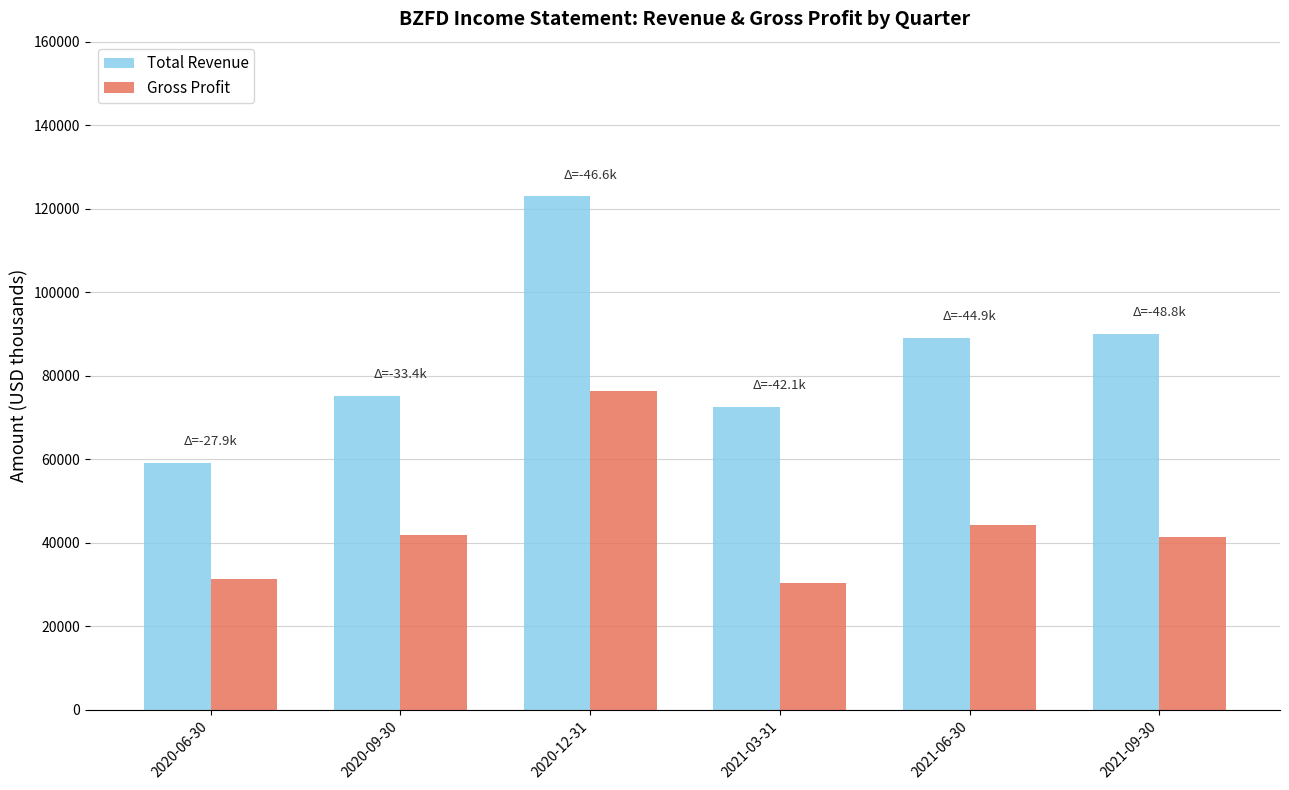

Rank the series by their average value, from lowest to highest.

Gross Profit, Total Revenue